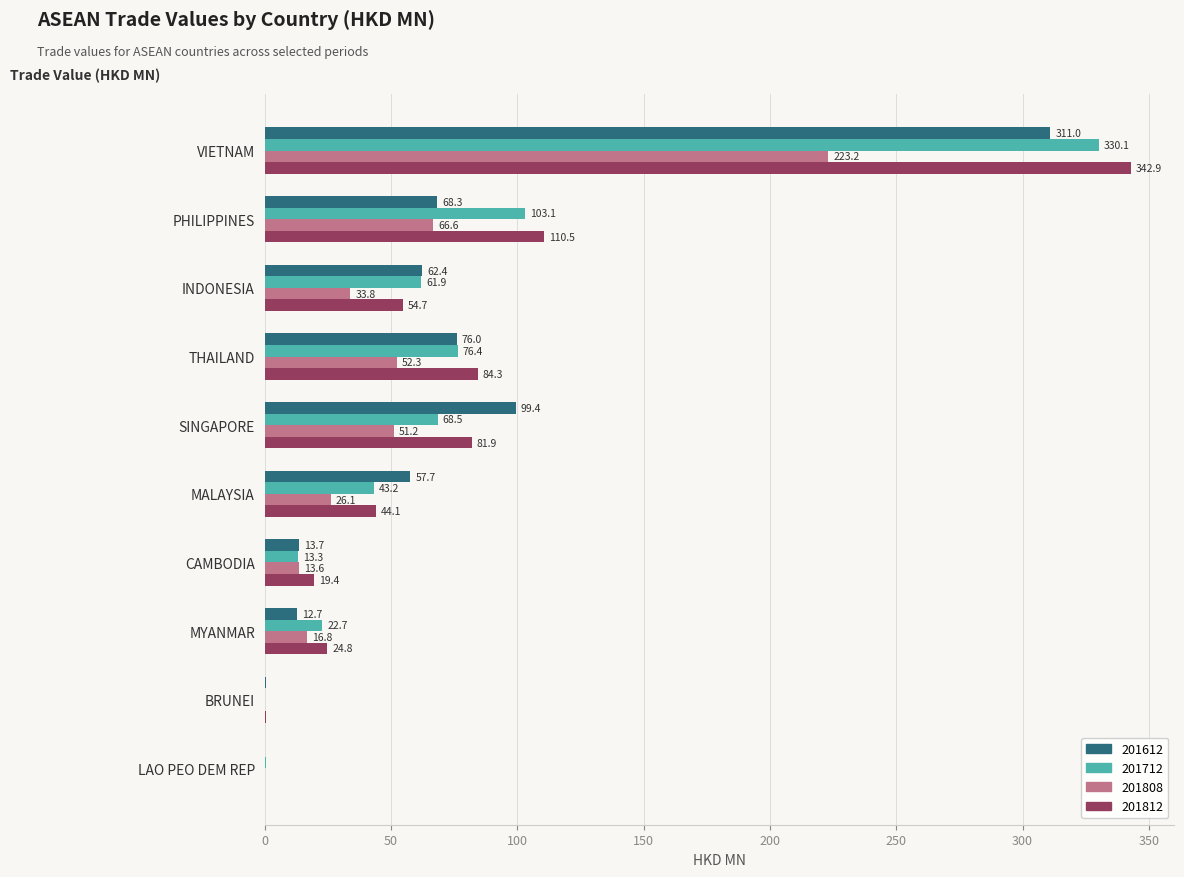

Which category has the highest value across all series?

VIETNAM